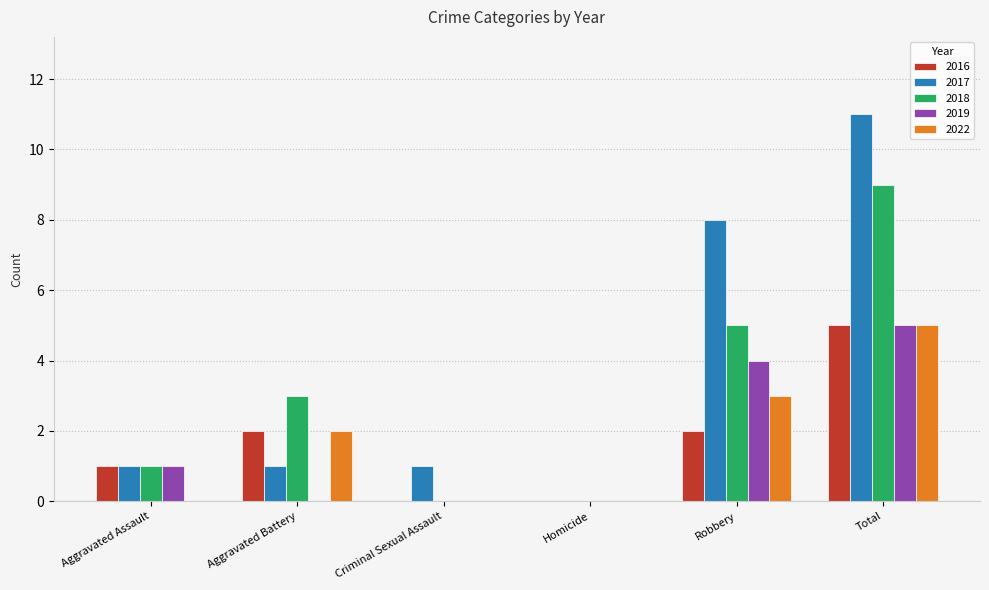

At which category is the sum across all series the highest?

Total